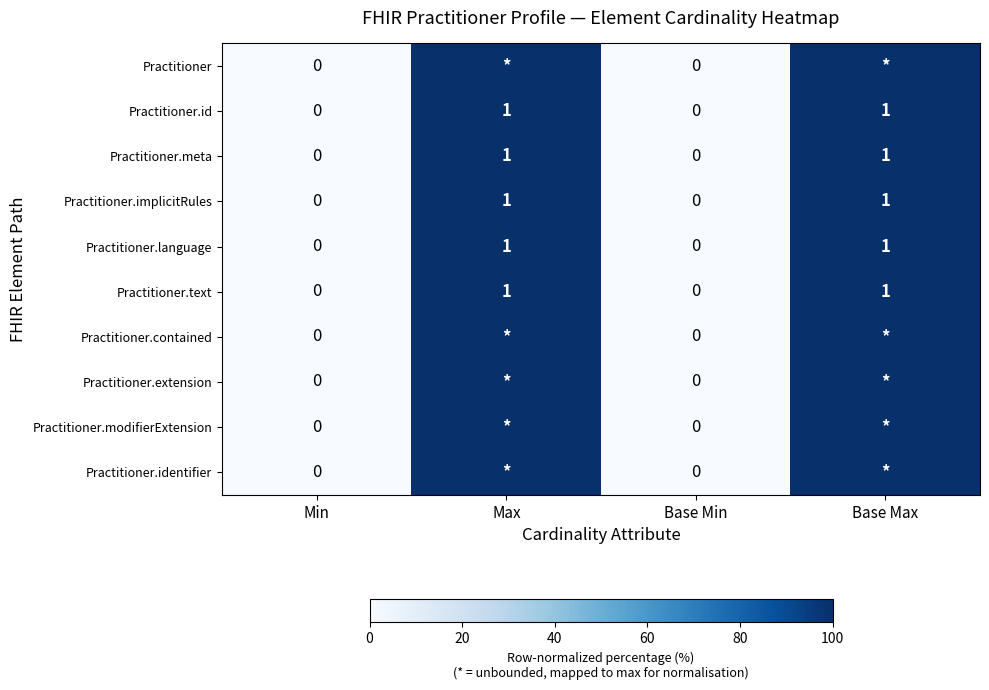

At which category is the sum across all series the highest?

Max